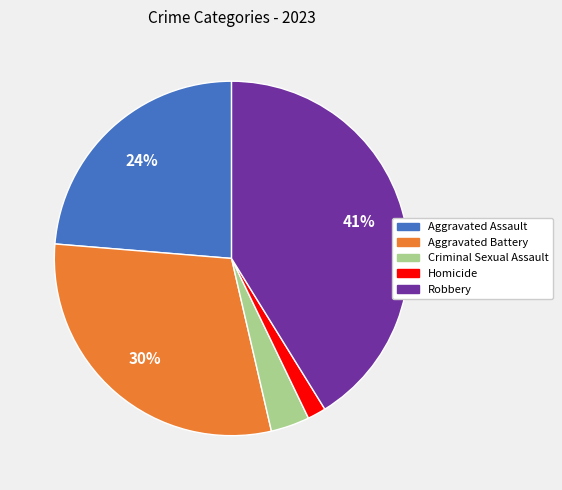

Do Aggravated Assault and Robbery together represent more than half of the pie?

Yes